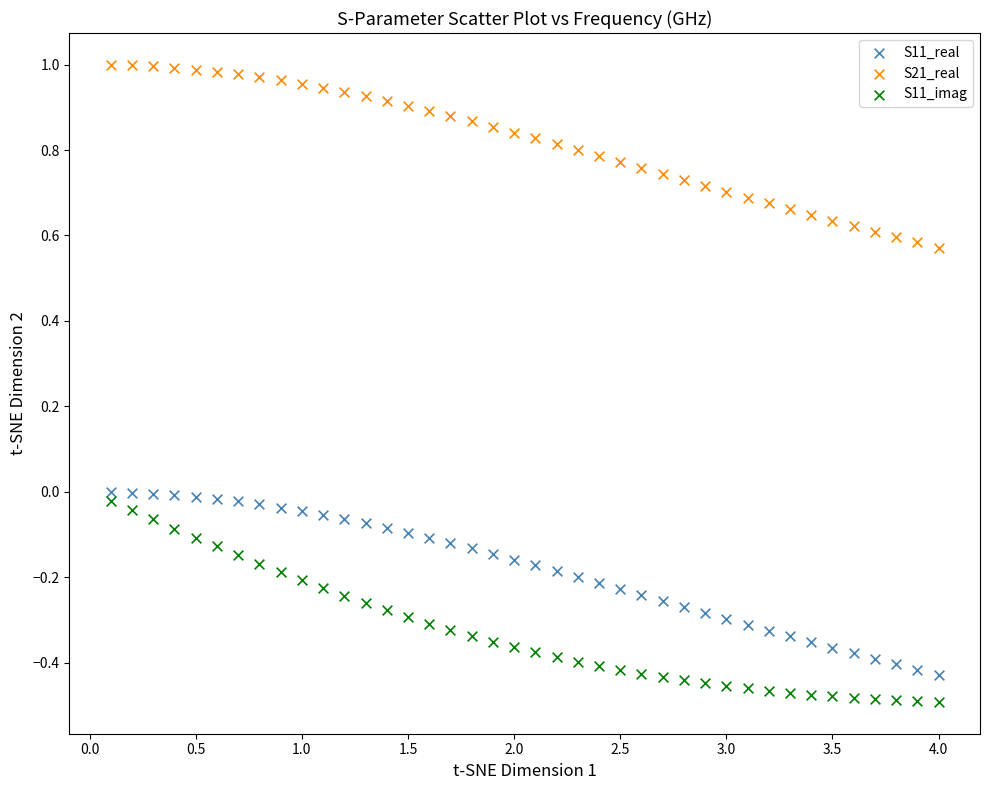

Which series has the widest spread of Y values?

S11_imag